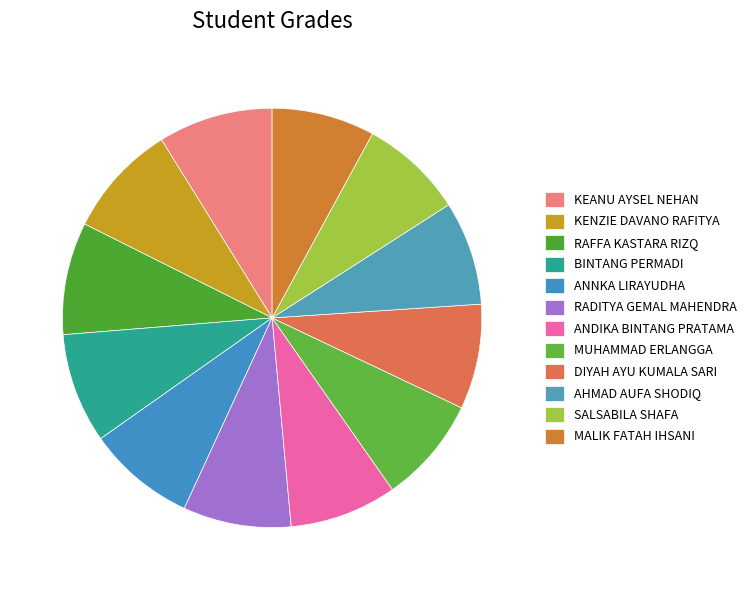

Between MUHAMMAD ERLANGGA and AHMAD AUFA SHODIQ, which is larger?

MUHAMMAD ERLANGGA